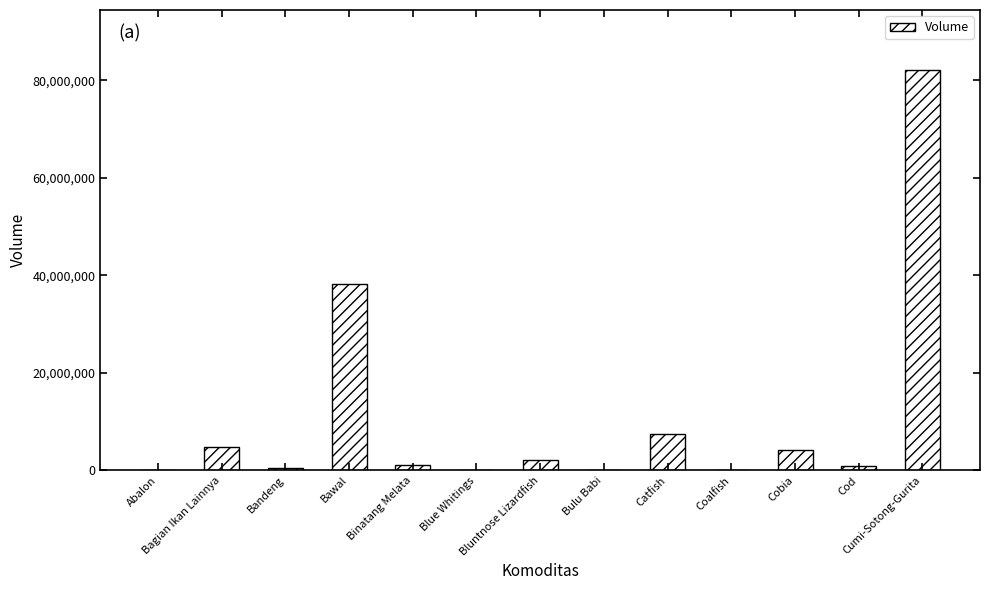

What value does the data have at Cumi-Sotong-Gurita?

82140481